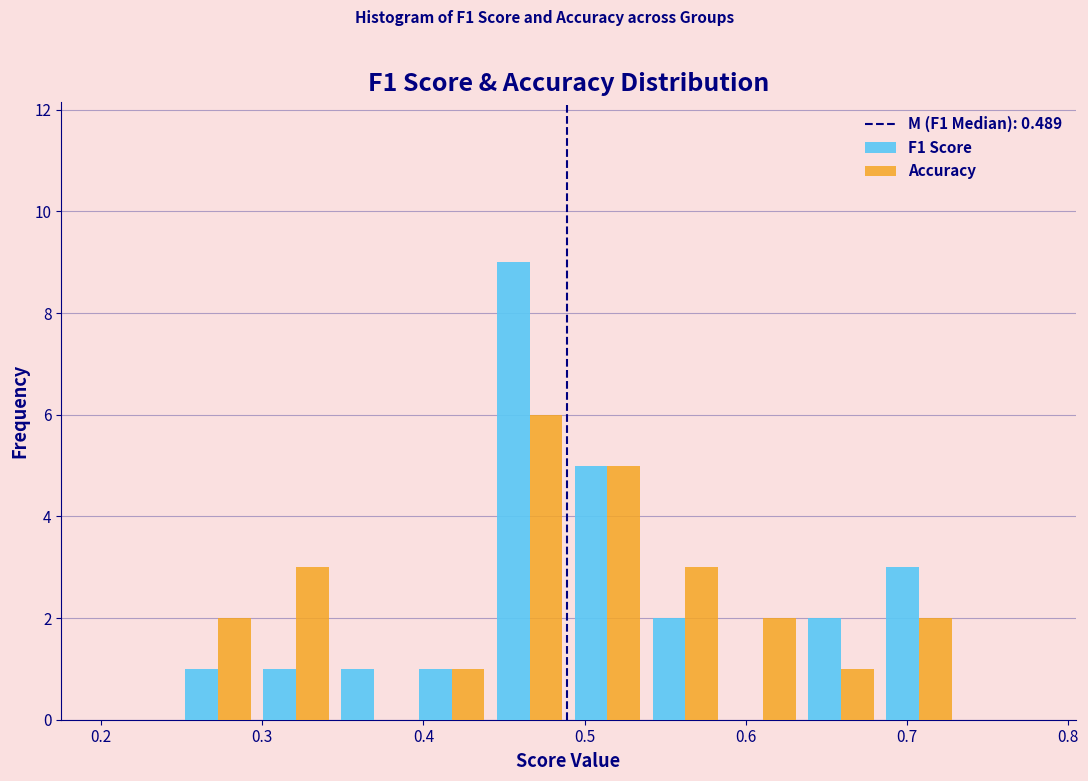

Reading left to right, transcribe this chart: for each range on the x-axis, give the height of each series' bar. Neither the bar edges nor the heights are printed on the chart, so give them approximately, as read against the axes.

0.20 to 0.25: F1 Score=0	Accuracy=0
0.25 to 0.30: F1 Score=1	Accuracy=2
0.30 to 0.35: F1 Score=1	Accuracy=3
0.35 to 0.39: F1 Score=1	Accuracy=0
0.39 to 0.44: F1 Score=1	Accuracy=1
0.44 to 0.49: F1 Score=9	Accuracy=6
0.49 to 0.54: F1 Score=5	Accuracy=5
0.54 to 0.59: F1 Score=2	Accuracy=3
0.59 to 0.64: F1 Score=0	Accuracy=2
0.64 to 0.68: F1 Score=2	Accuracy=1
0.68 to 0.73: F1 Score=3	Accuracy=2
0.73 to 0.78: F1 Score=0	Accuracy=0